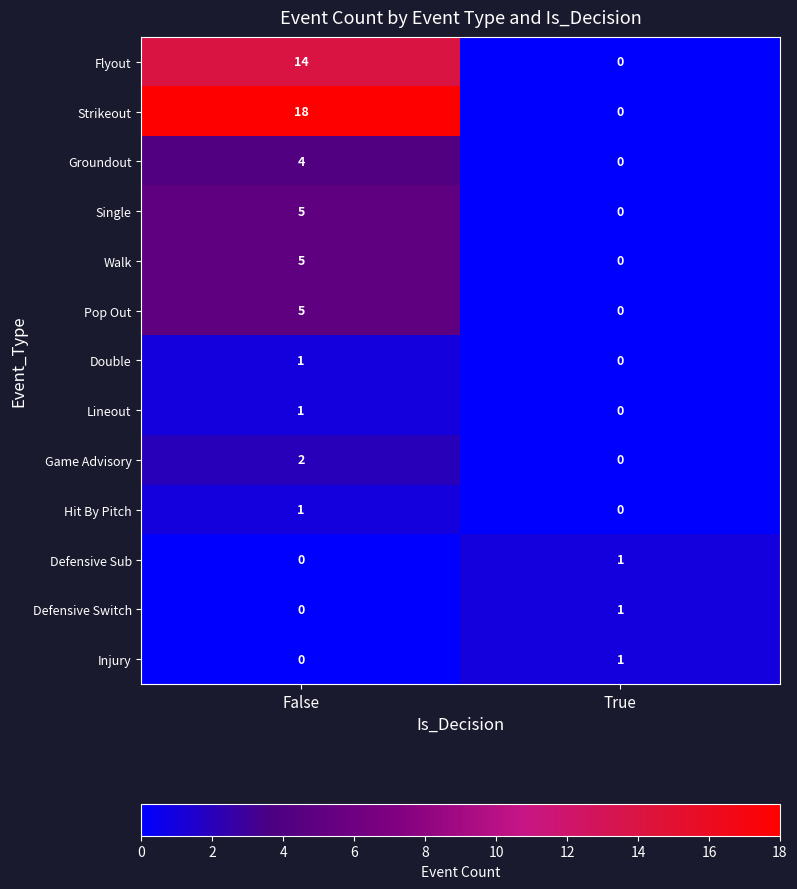

The Strikeout series shows 0 at True. True or false?

True